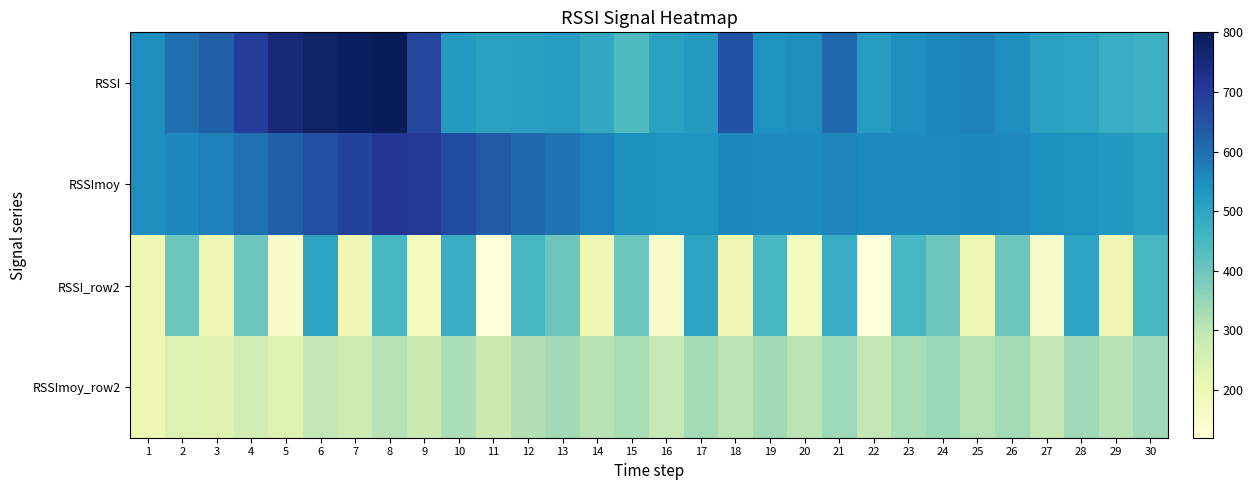

At 26, list the series in order from smallest to largest.

RSSImoy_row2, RSSI_row2, RSSI, RSSImoy